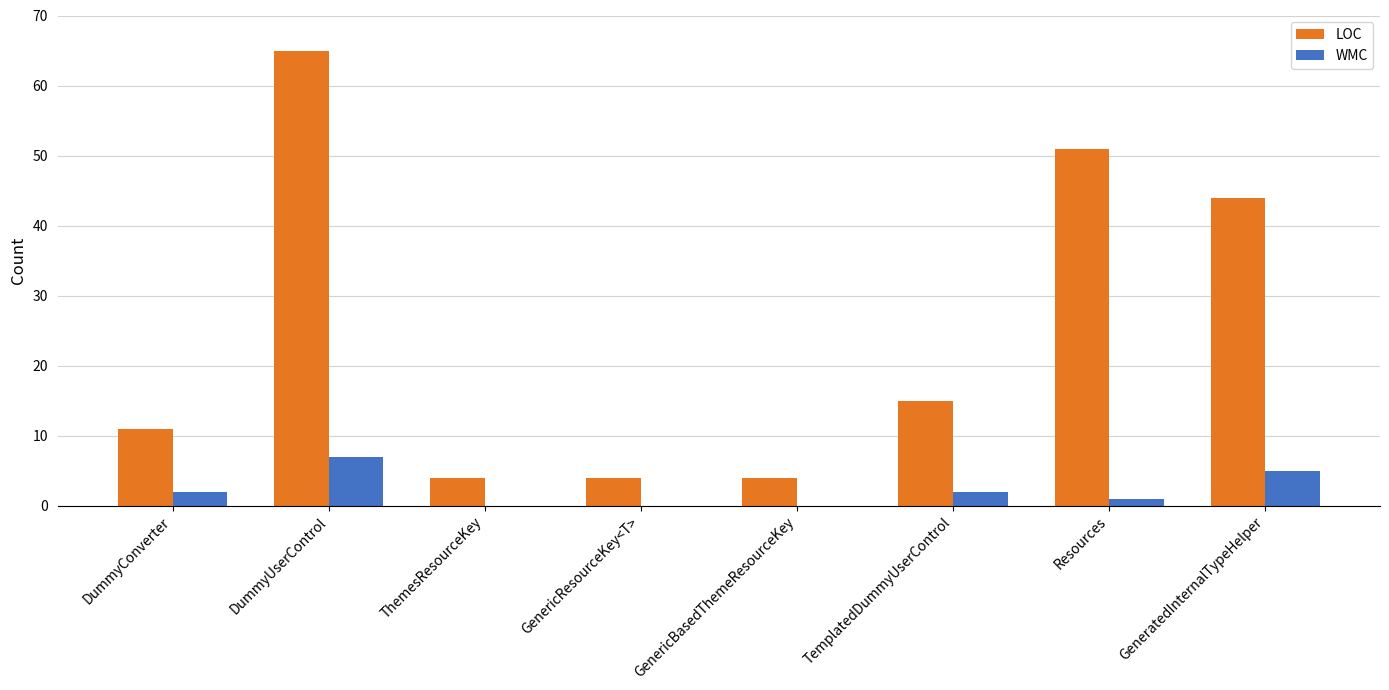

Does the chart contain stacked bars?

No